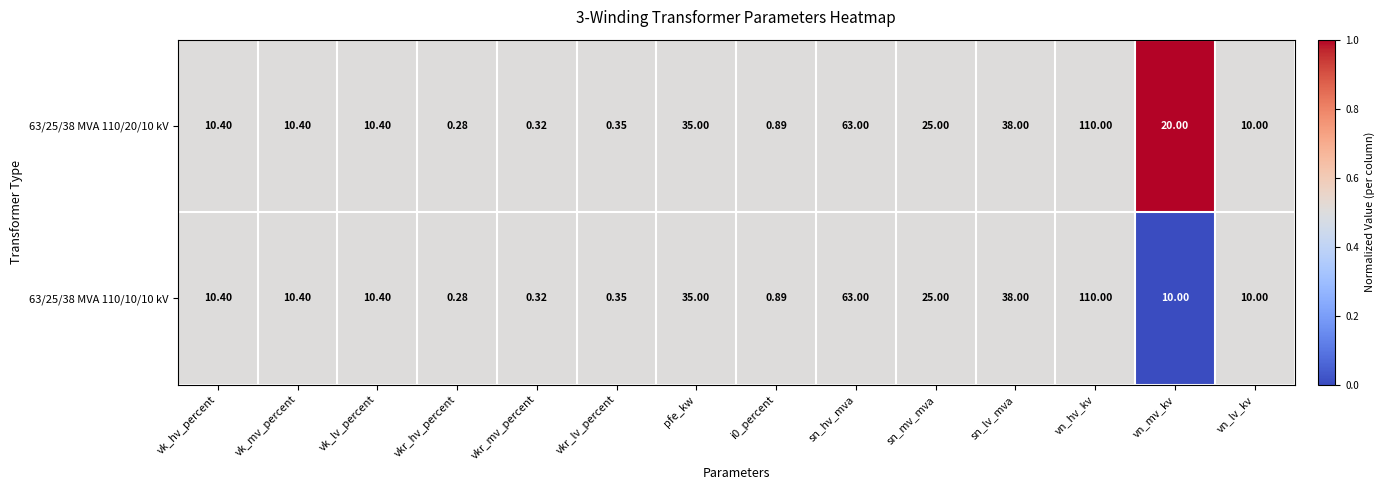

How many values in the 63/25/38 MVA 110/20/10 kV series are below 10?

4